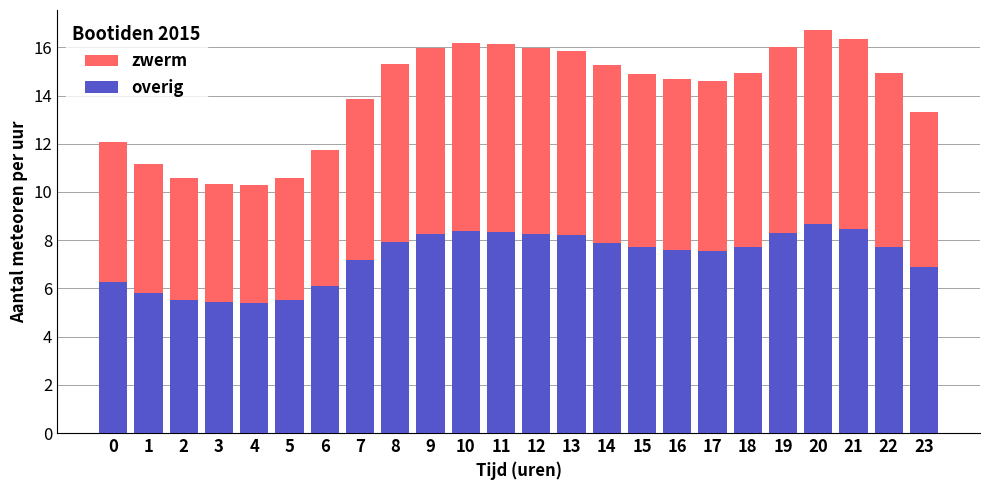

How many bars are there in total?

48